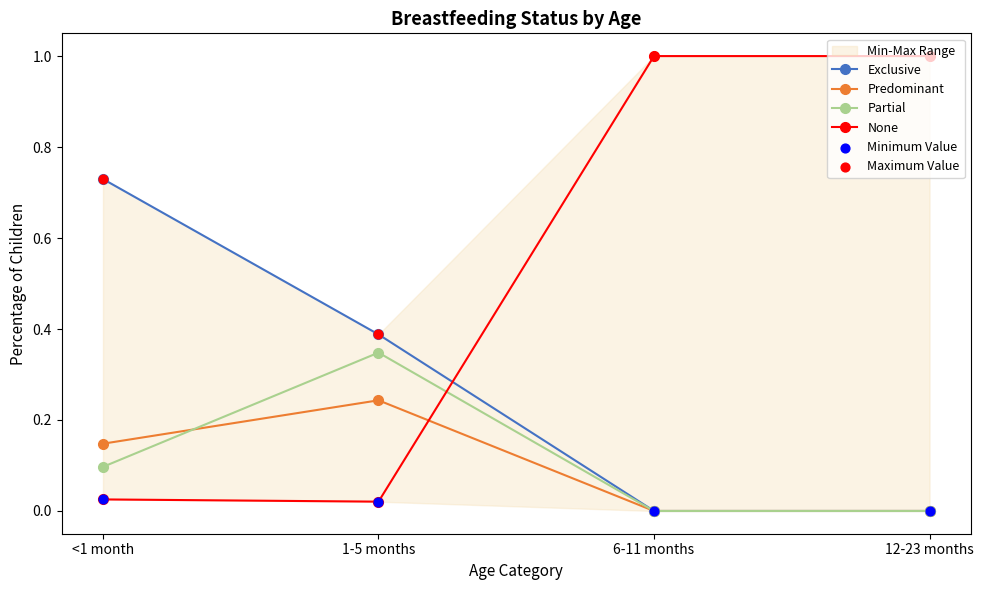

Which series has the largest total across all categories?

None